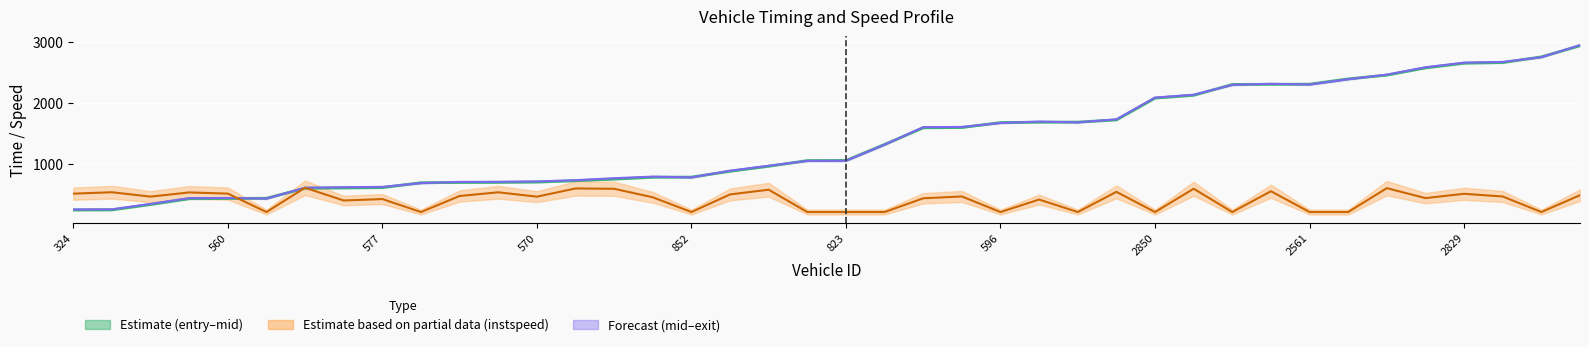

At which label is entry_mid_mean closest to 1587?

22